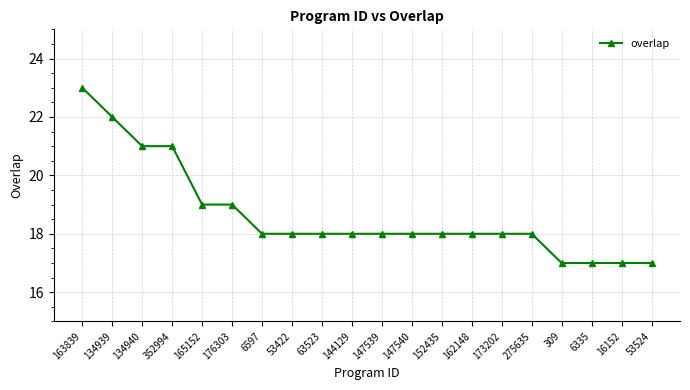

What is the approximate value at 16152?

17